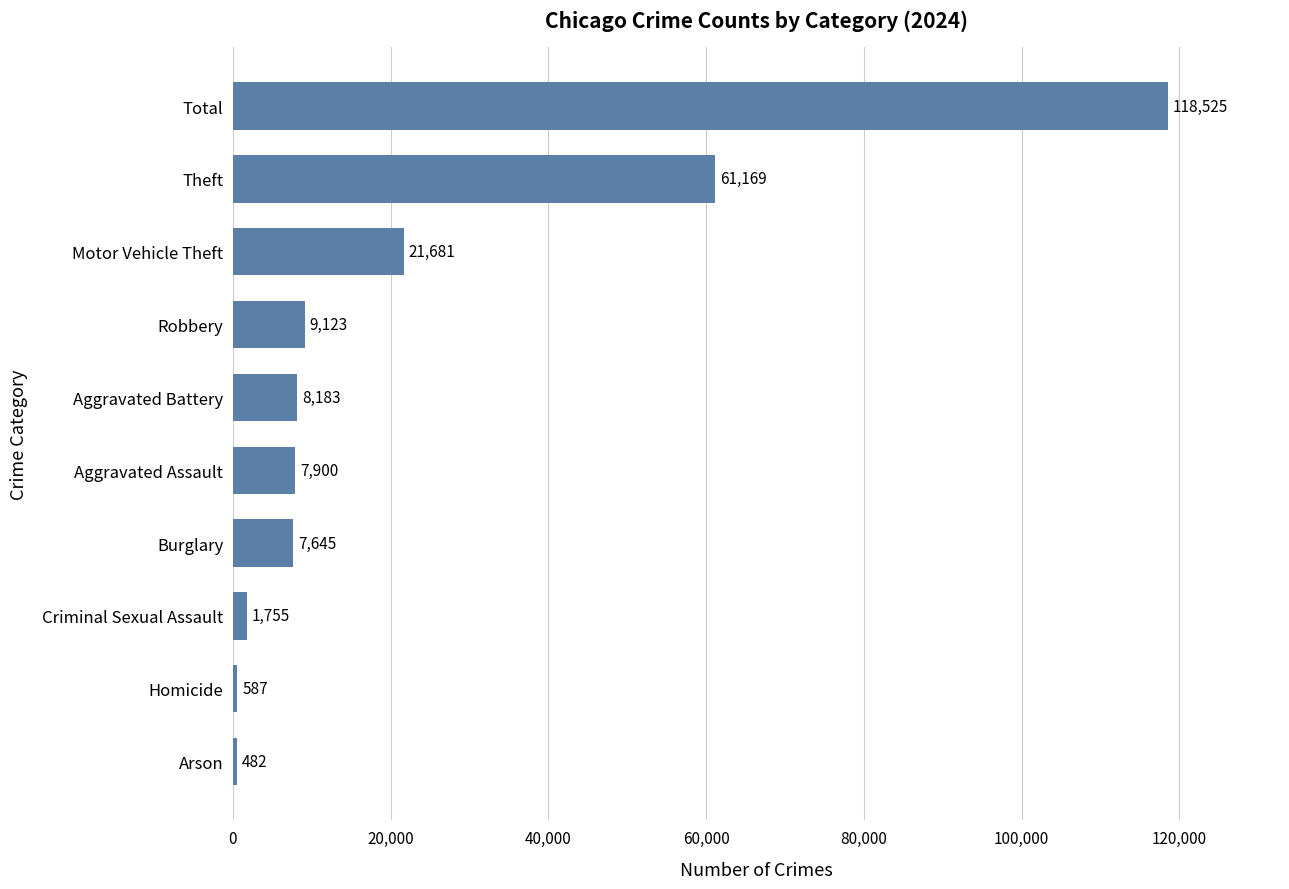

The value at Burglary is 7645. True or false?

True